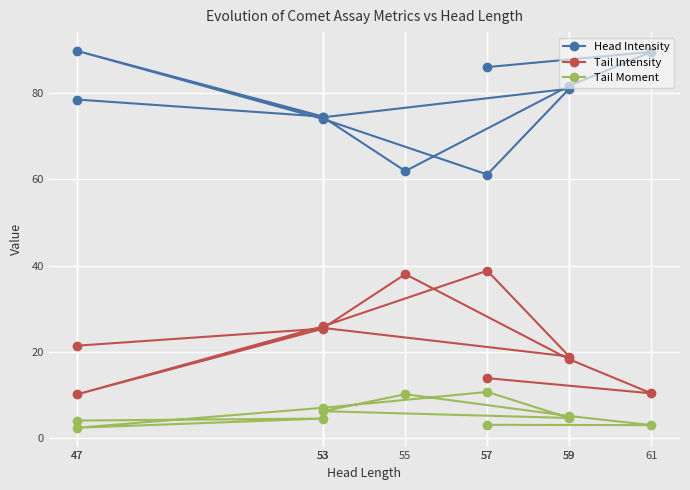

What is the maximum value for Head Intensity?

89.8